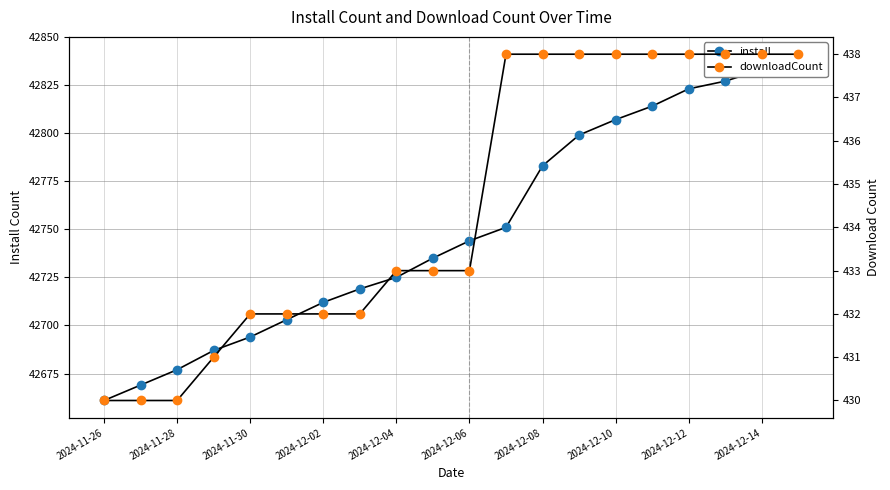

Does the chart have visible grid lines?

Yes